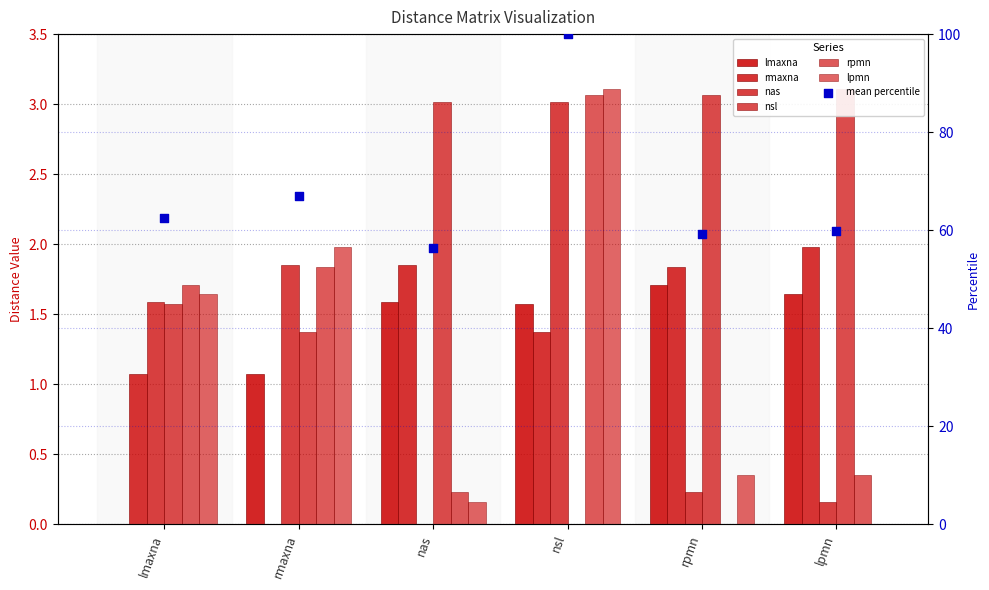

Which series has the largest total across all categories?

nsl